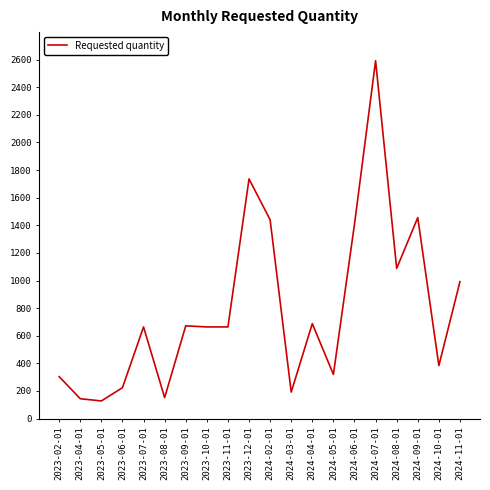

How many categories are shown in the chart?

20